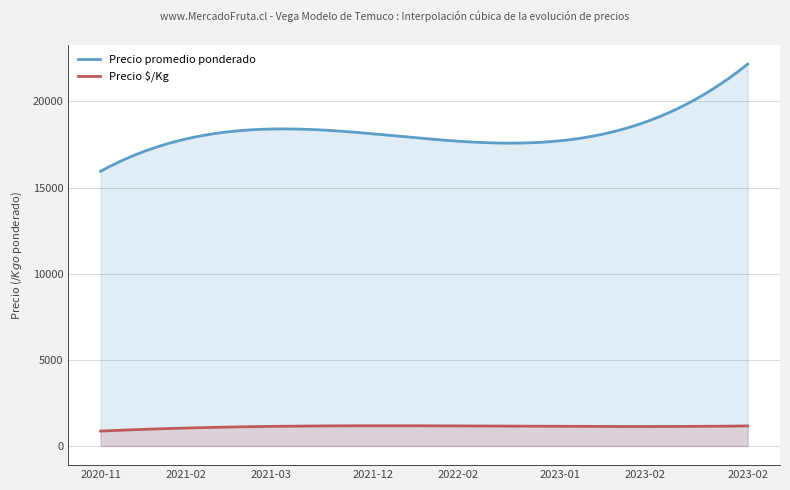

True or false: Precio promedio ponderado and Precio $/Kg cross at least once.

False